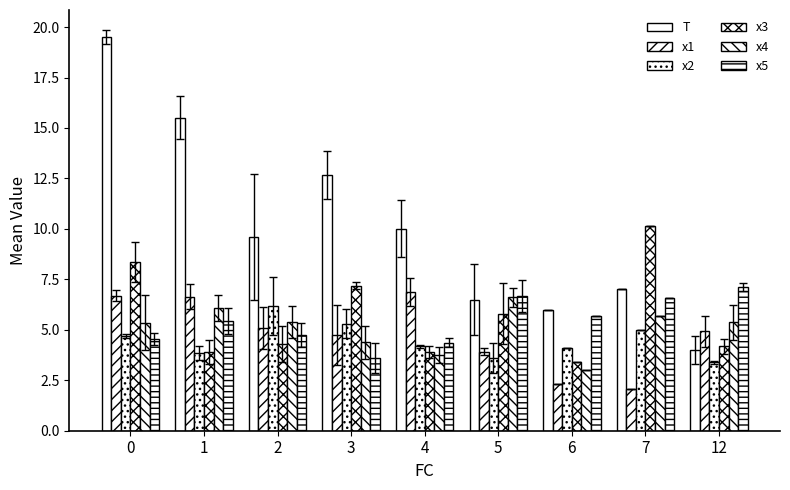

Which has a higher value, 5 or 4?

4